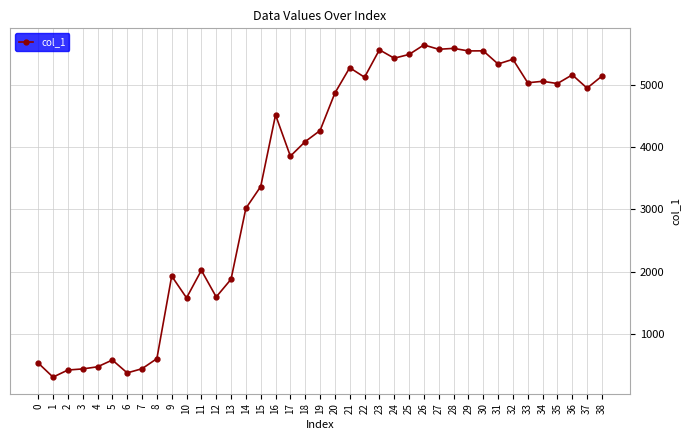

What is the approximate value at 16?

4515.0